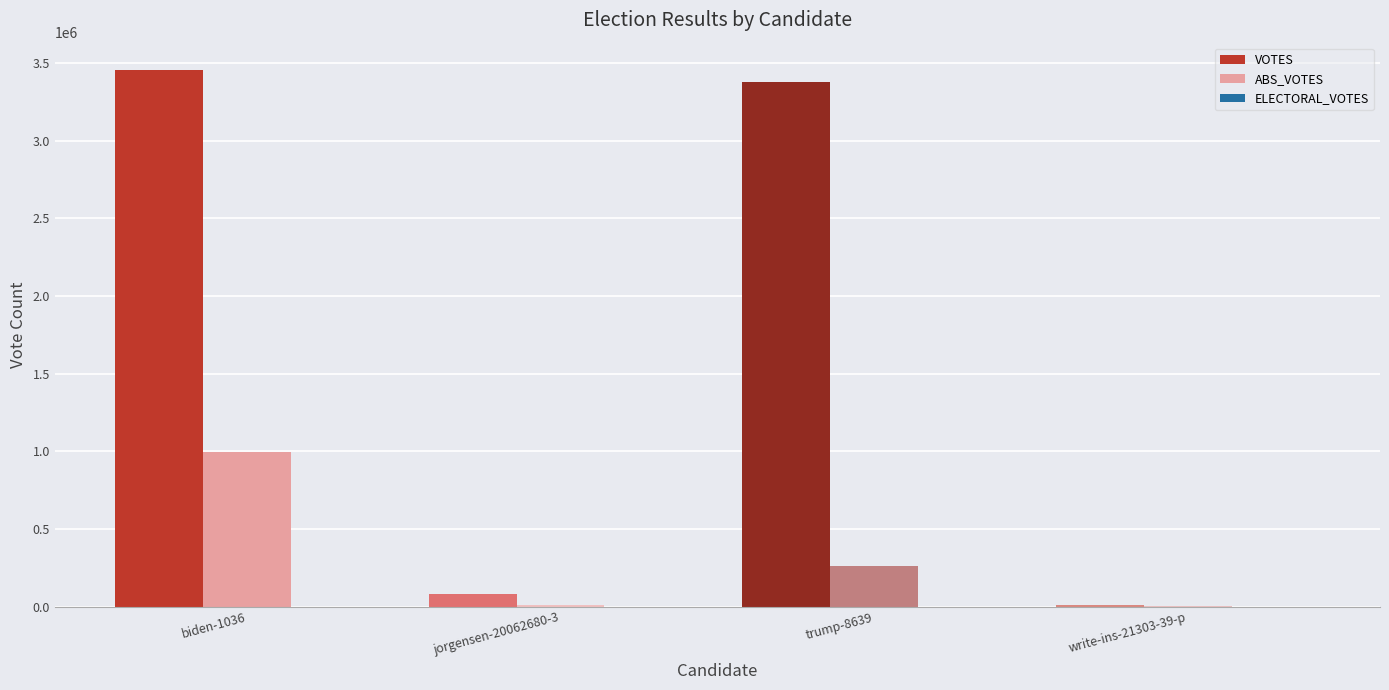

What is the sum of all VOTES values?

6925255